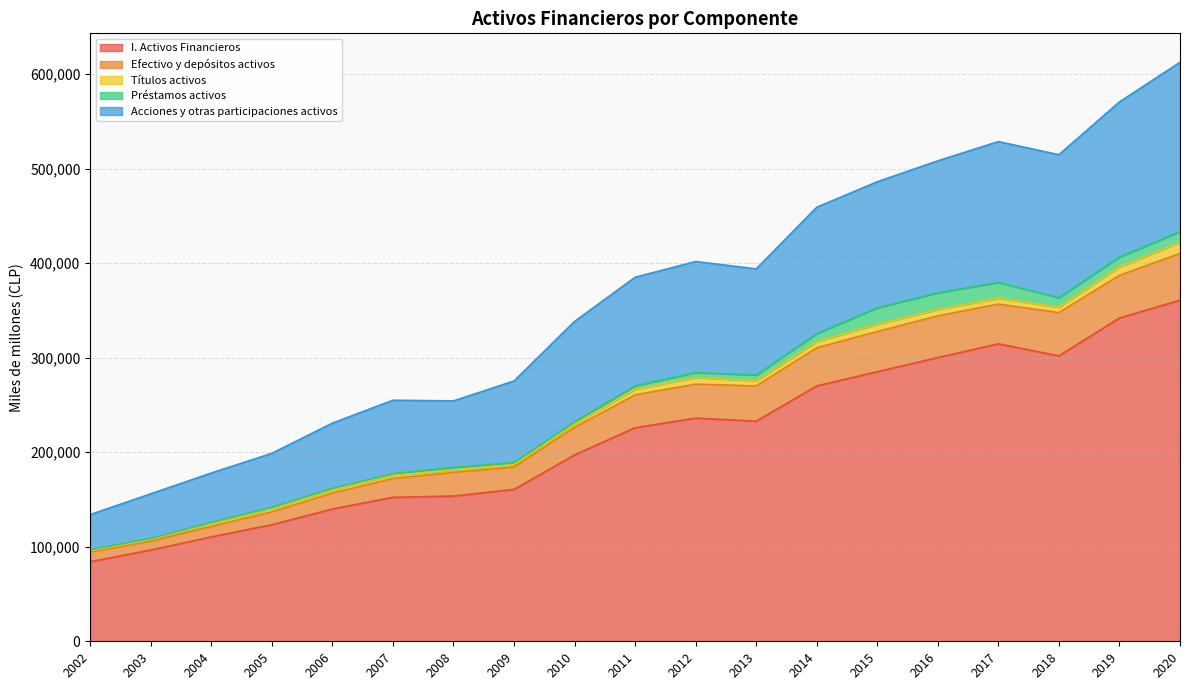

True or false: Efectivo y depósitos activos and Acciones y otras participaciones activos intersect in this chart.

False